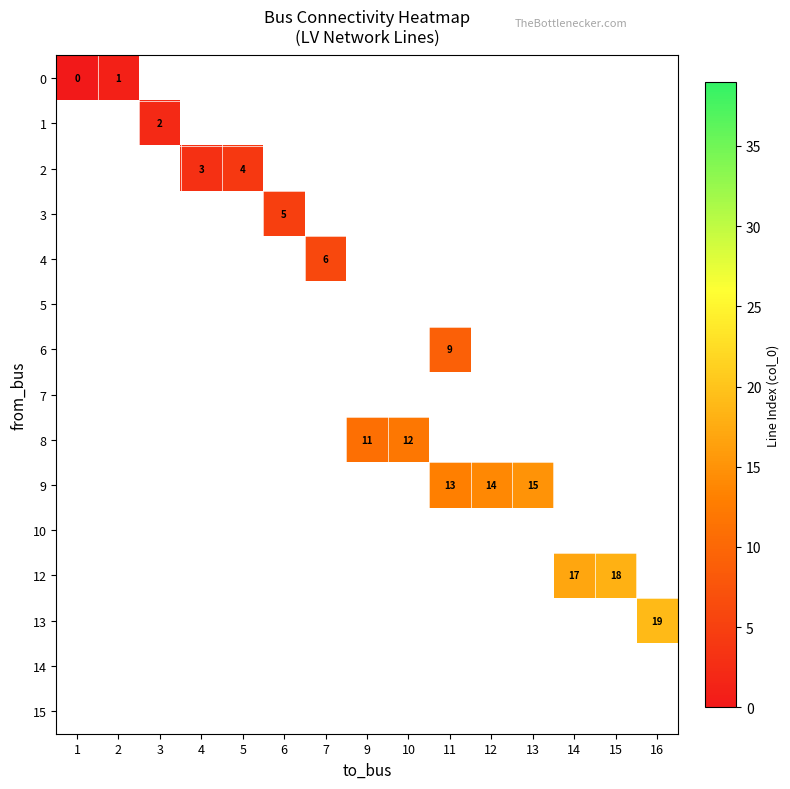

At 10, list the series in order from largest to smallest.

0, 1, 2, 3, 4, 5, 6, 7, 8, 9, 10, 12, 13, 14, 15